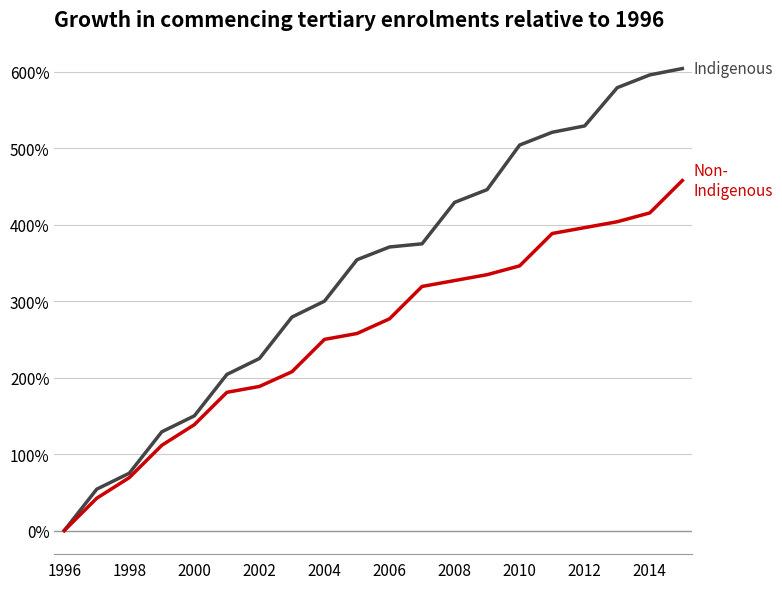

Does the chart display data point markers on the line(s)?

No